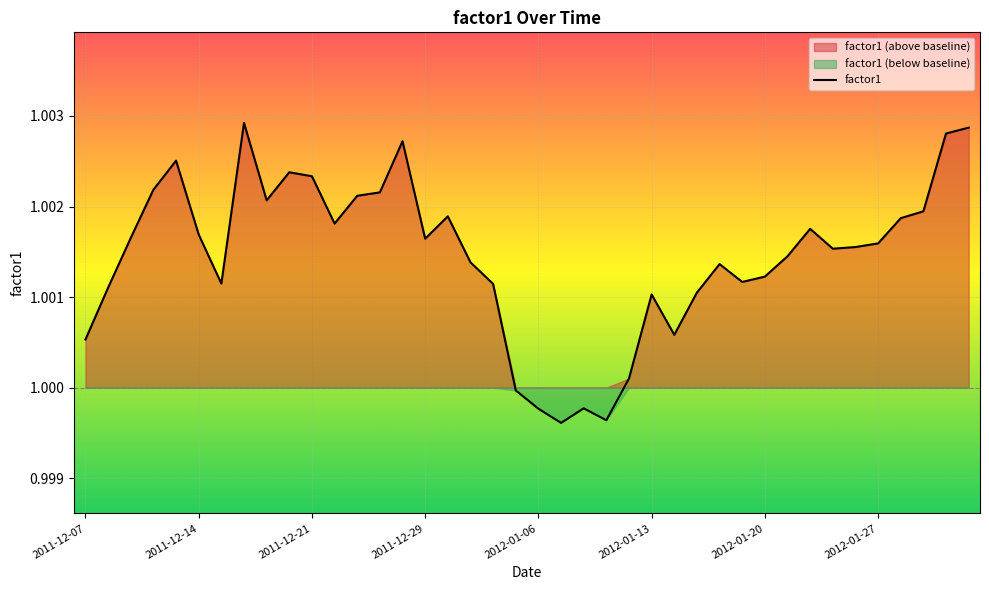

Rank the categories by value from highest to lowest.

2011-12-16, 2012-02-02, 2012-02-01, 2011-12-28, 2011-12-13, 2011-12-20, 2011-12-21, 2011-12-12, 2011-12-27, 2011-12-23, 2011-12-19, 2012-01-31, 2011-12-30, 2012-01-30, 2011-12-22, 2012-01-24, 2011-12-14, 2011-12-09, 2011-12-29, 2012-01-27, 2012-01-26, 2012-01-25, 2012-01-23, 2012-01-03, 2012-01-18, 2012-01-20, 2012-01-19, 2011-12-15, 2012-01-04, 2011-12-08, 2012-01-17, 2012-01-13, 2012-01-16, 2011-12-07, 2012-01-12, 2012-01-05, 2012-01-10, 2012-01-06, 2012-01-11, 2012-01-09